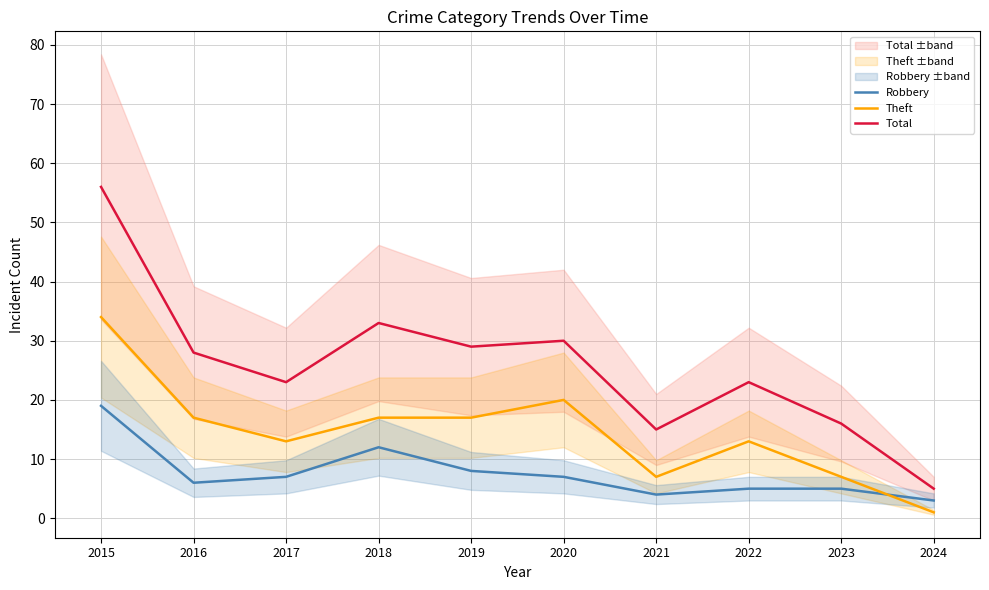

What are all the series names shown in the legend?

Robbery, Theft, Total